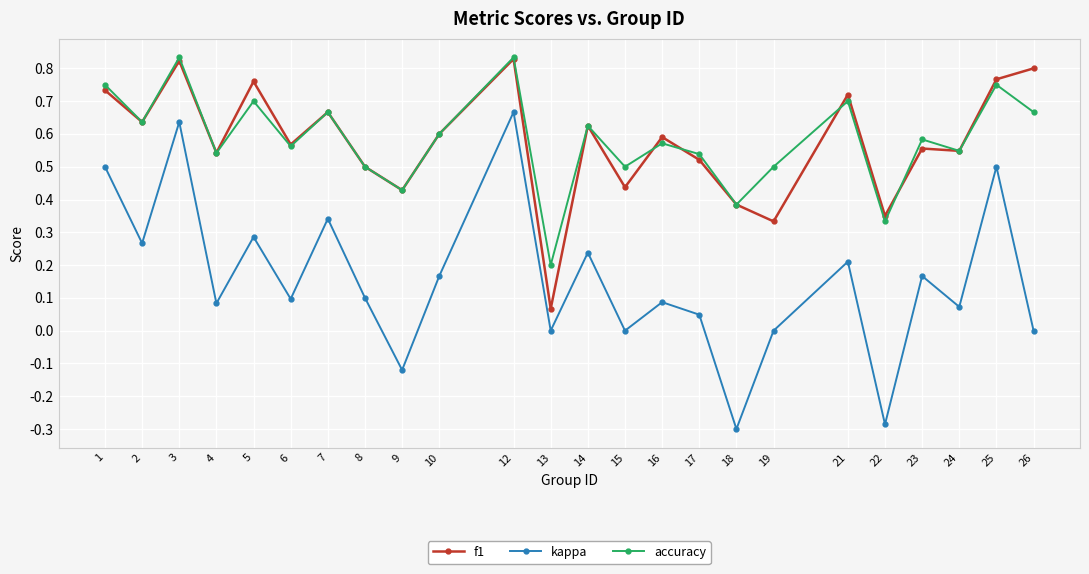

True or false: accuracy and kappa intersect in this chart.

False